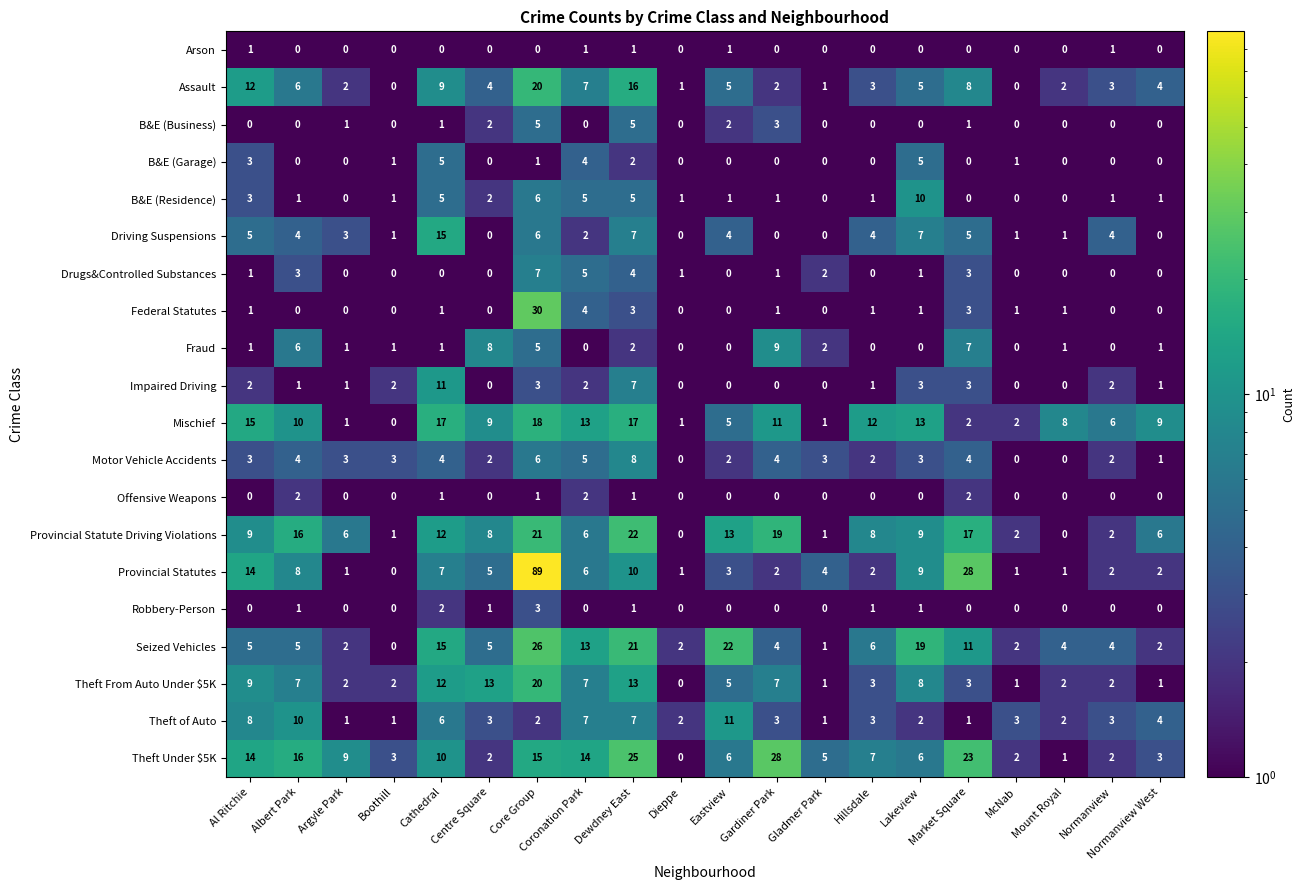

Read the B&E (Garage) value at Al Ritchie.

3